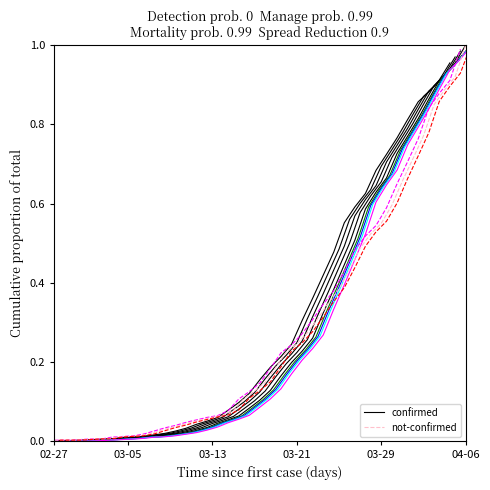

What are all the series names shown in the legend?

confirmed, not-confirmed